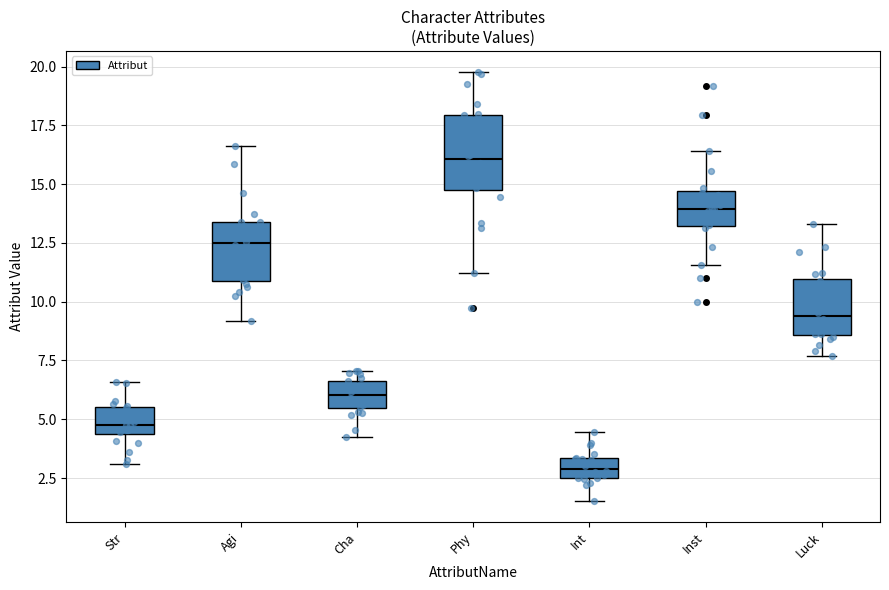

Which box is the tallest, from its lower edge to its upper edge?

Phy